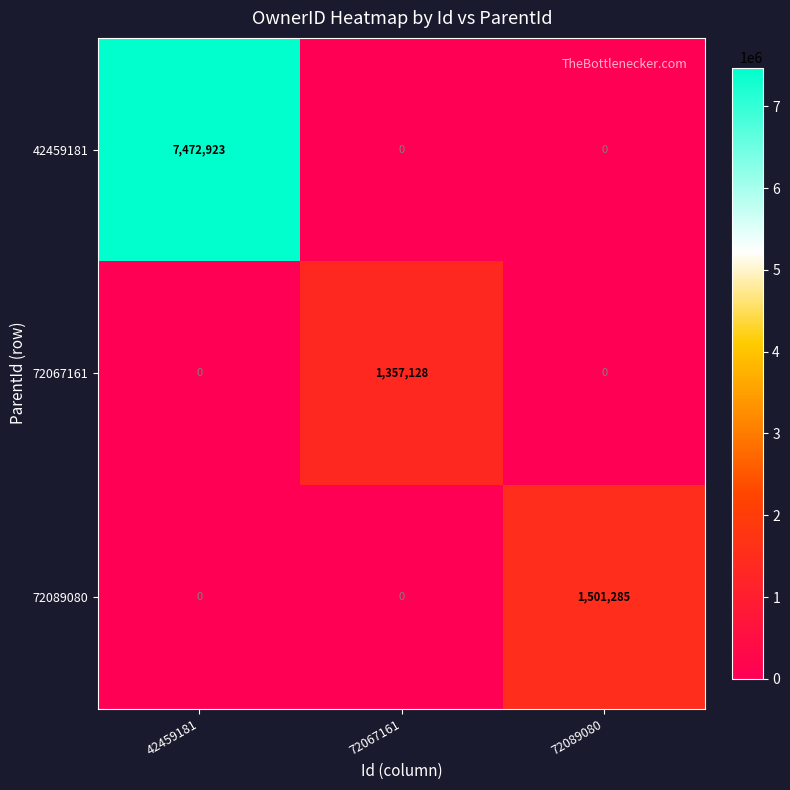

List the series in order of their peak value, lowest first.

72067161, 72089080, 42459181